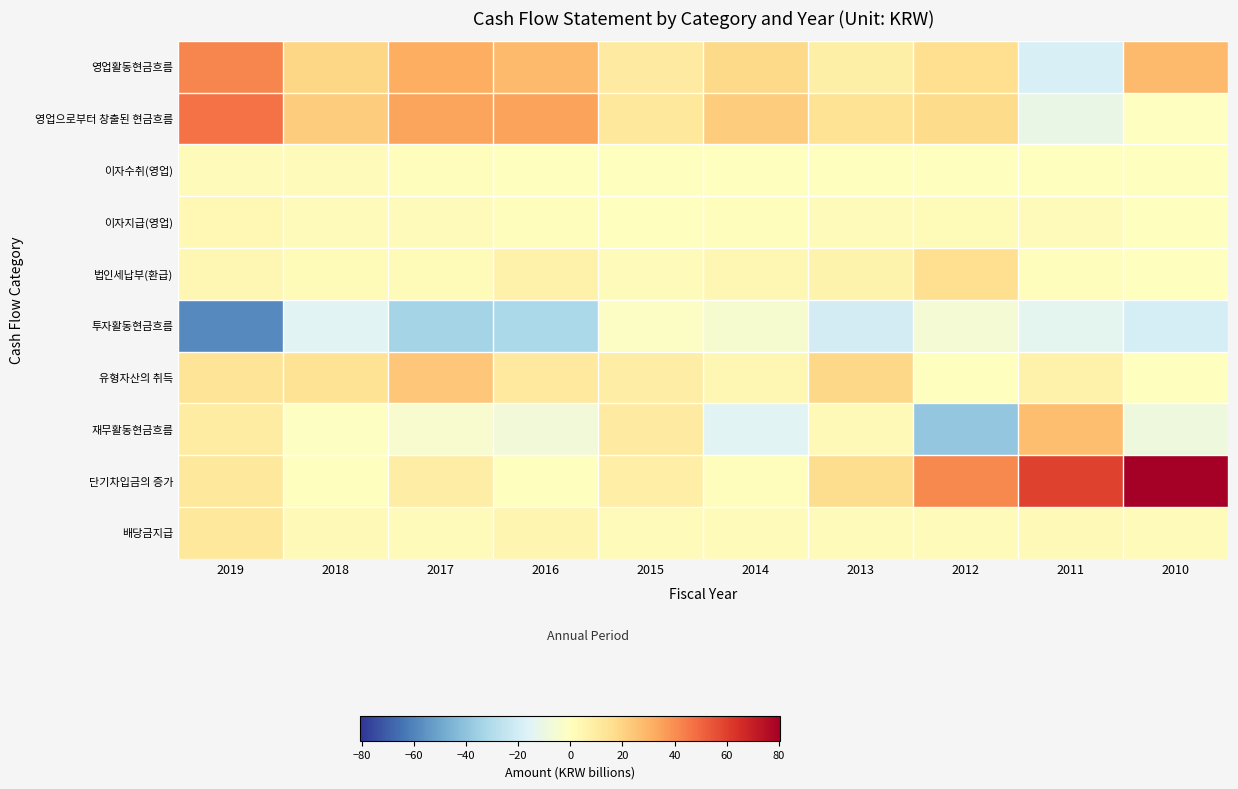

Reading right to left, transcribe all the data shown in this chart.

영업활동현금흐름: 2010=28.1	2011=-17.8	2012=15.9	2013=7.6	2014=17.9	2015=10.6	2016=27.9	2017=31.5	2018=19.4	2019=41.7
영업으로부터 창출된 현금흐름: 2010=-0.6	2011=-10.9	2012=17.6	2013=14.4	2014=22.6	2015=12.0	2016=35.2	2017=34.3	2018=22.2	2019=47.2
이자수취(영업): 2010=0.0	2011=0.2	2012=0.3	2013=0.6	2014=0.3	2015=0.6	2016=0.3	2017=0.9	2018=1.3	2019=1.9
이자지급(영업): 2010=0.0	2011=1.4	2012=1.9	2013=1.4	2014=1.1	2015=0.2	2016=1.2	2017=1.3	2018=1.8	2019=3.4
법인세납부(환급): 2010=0.0	2011=0.6	2012=15.9	2013=6.1	2014=3.9	2015=1.8	2016=6.4	2017=2.4	2018=2.4	2019=4.0
투자활동현금흐름: 2010=-19.4	2011=-13.7	2012=-6.3	2013=-19.8	2014=-4.7	2015=-1.5	2016=-31.8	2017=-33.8	2018=-15.0	2019=-58.4
유형자산의 취득: 2010=0.0	2011=6.6	2012=0.0	2013=18.6	2014=4.0	2015=9.0	2016=10.9	2017=24.2	2018=13.9	2019=13.3
재무활동현금흐름: 2010=-8.7	2011=26.7	2012=-38.6	2013=2.9	2014=-14.7	2015=10.5	2016=-7.5	2017=-3.9	2018=-0.7	2019=10.0
단기차입금의 증가: 2010=80.5	2011=59.2	2012=41.3	2013=16.8	2014=0.9	2015=8.3	2016=0.0	2017=9.4	2018=0.0	2019=11.6
배당금지급: 2010=1.7	2011=2.6	2012=1.8	2013=1.8	2014=1.8	2015=1.8	2016=4.6	2017=1.8	2018=2.7	2019=11.5